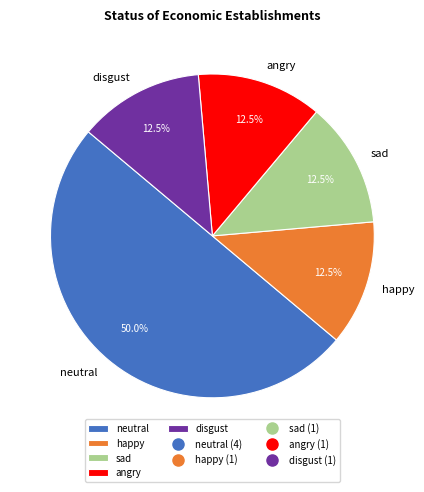

To the nearest percent, what is the average slice percentage?

20%